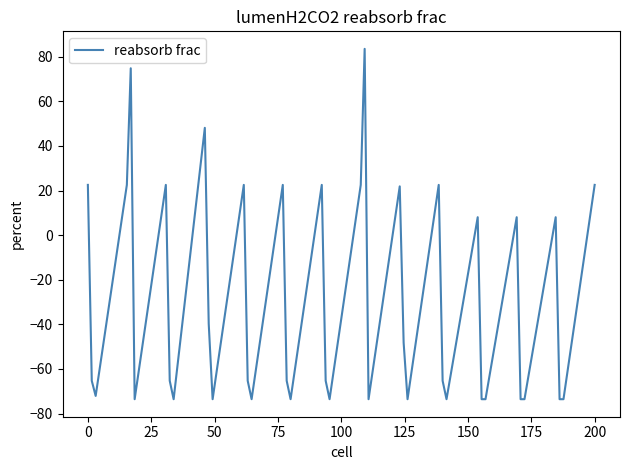

What is the difference between the maximum and minimum values?

157.1